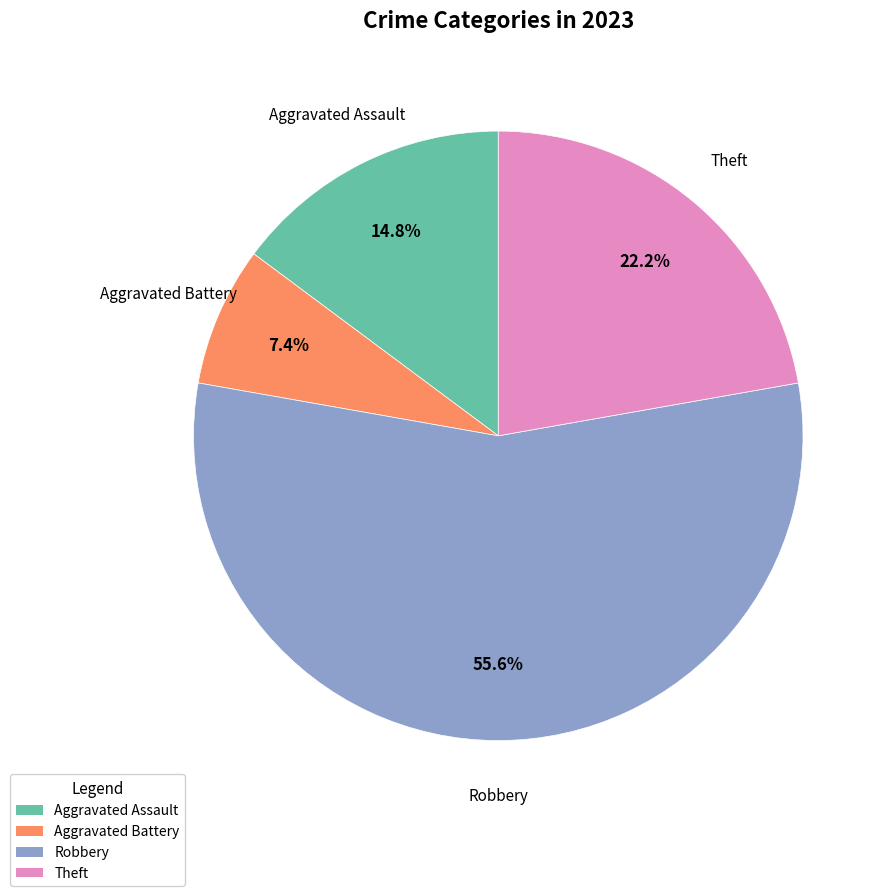

Count the number of slices in the pie.

4